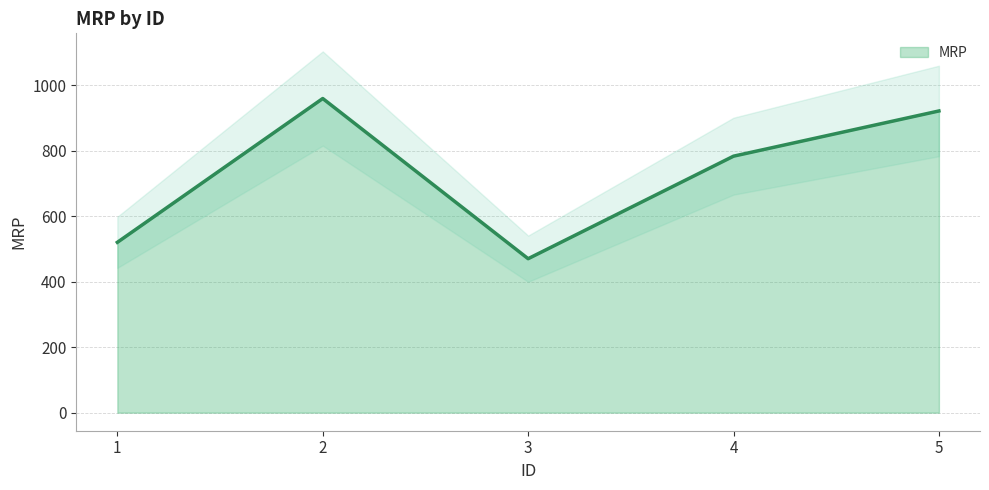

Rank the categories by value from lowest to highest.

3, 1, 4, 5, 2